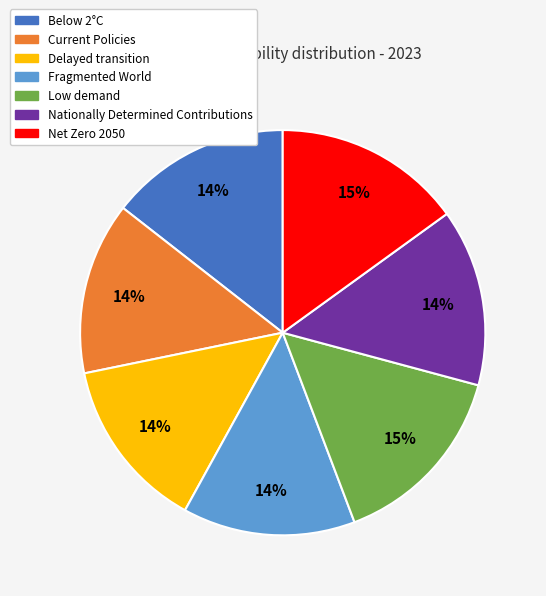

To the nearest percent, what is the combined percentage of Fragmented World and Nationally Determined Contributions?

28%